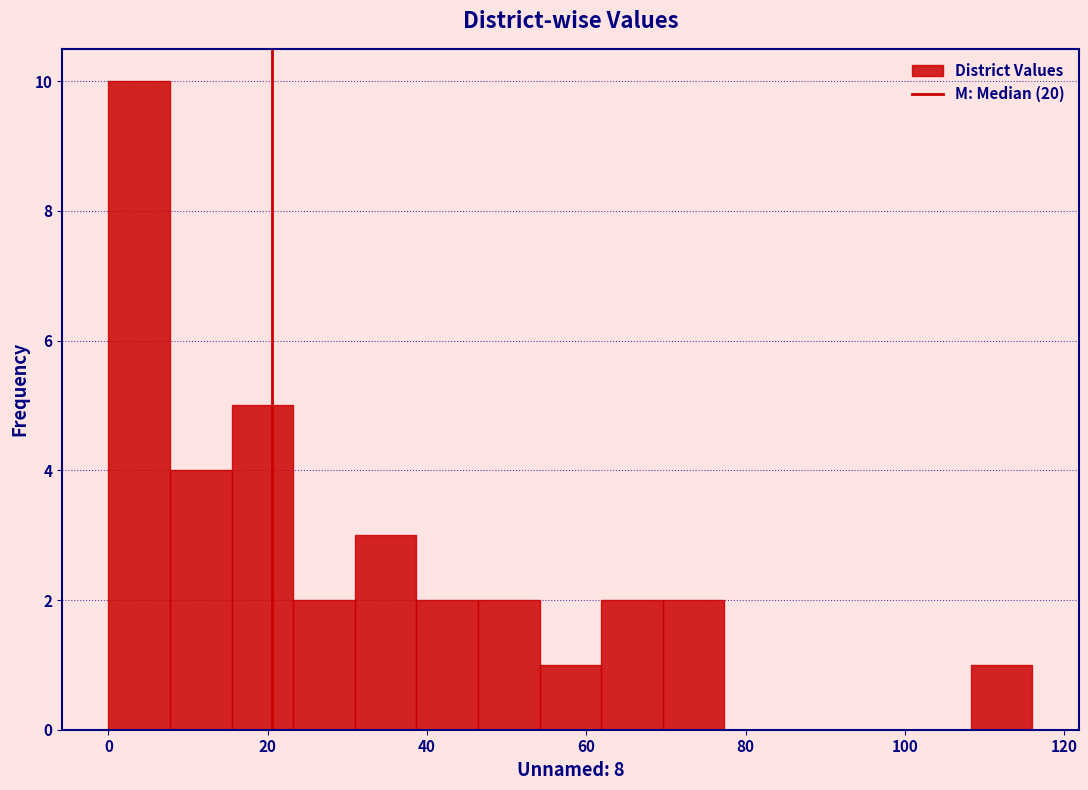

Read against the x-axis, roughly where is the centre of the tallest bar?

4